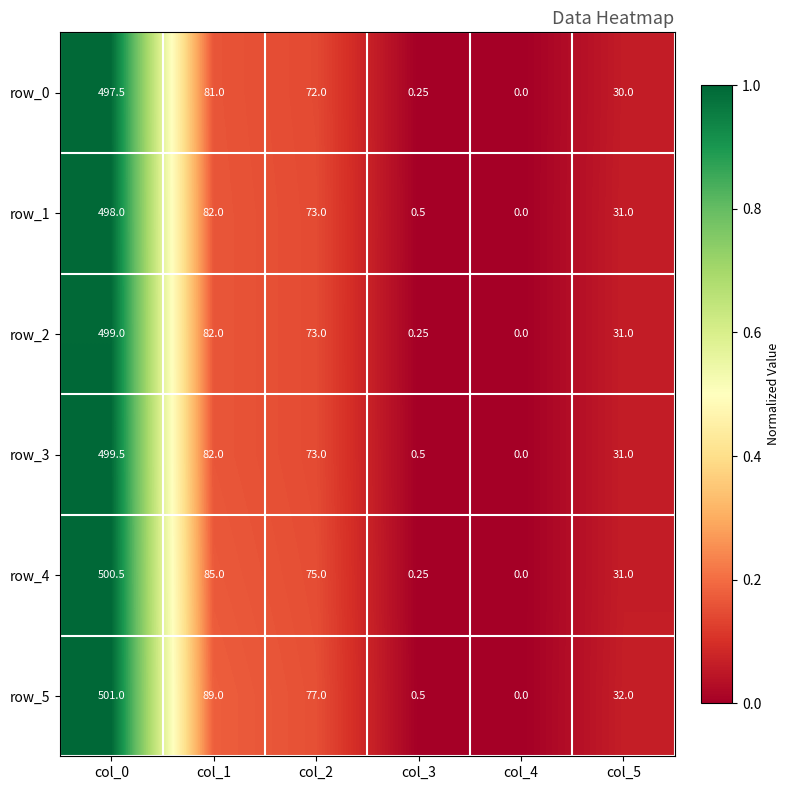

Which series changed the most between col_1 and col_5?

row_5